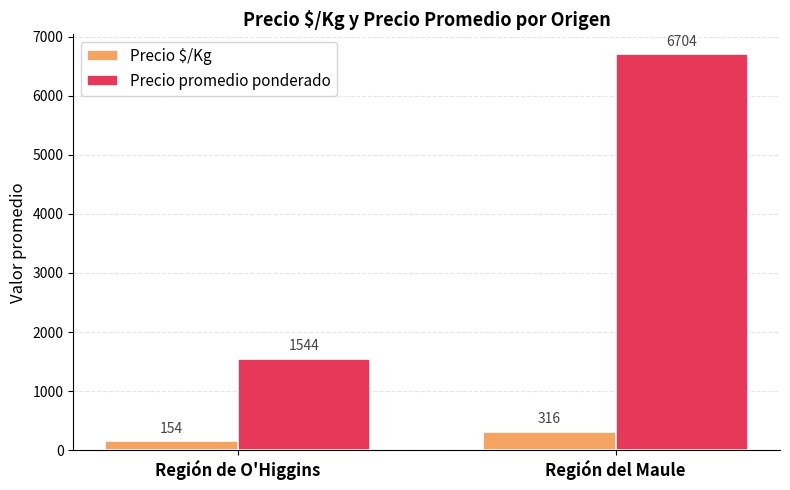

What position from the right is Región de O'Higgins?

2